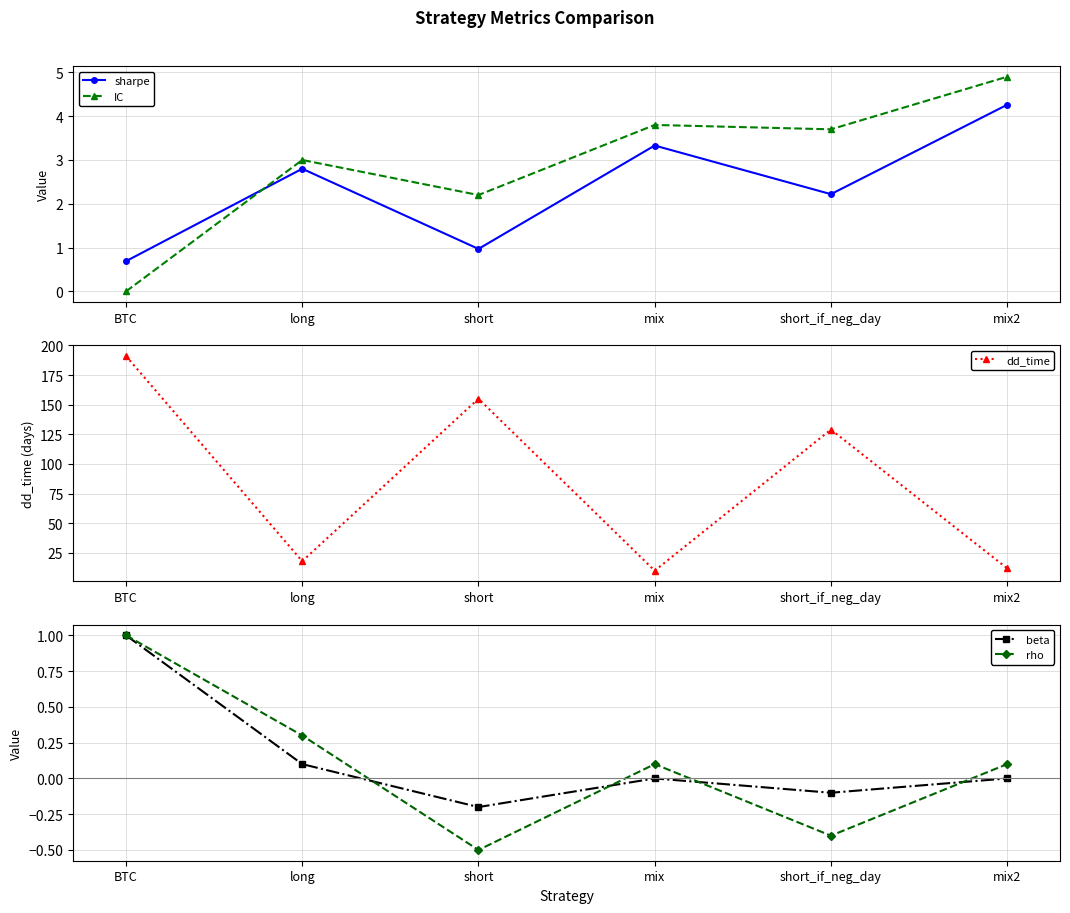

At which category does the chart reach its minimum across all series?

short